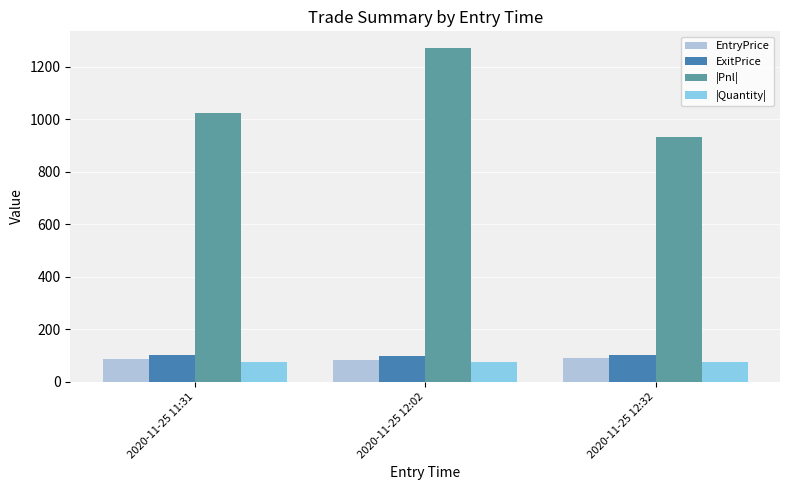

What is the value of the ExitPrice bar at the 1st from the left?

102.1